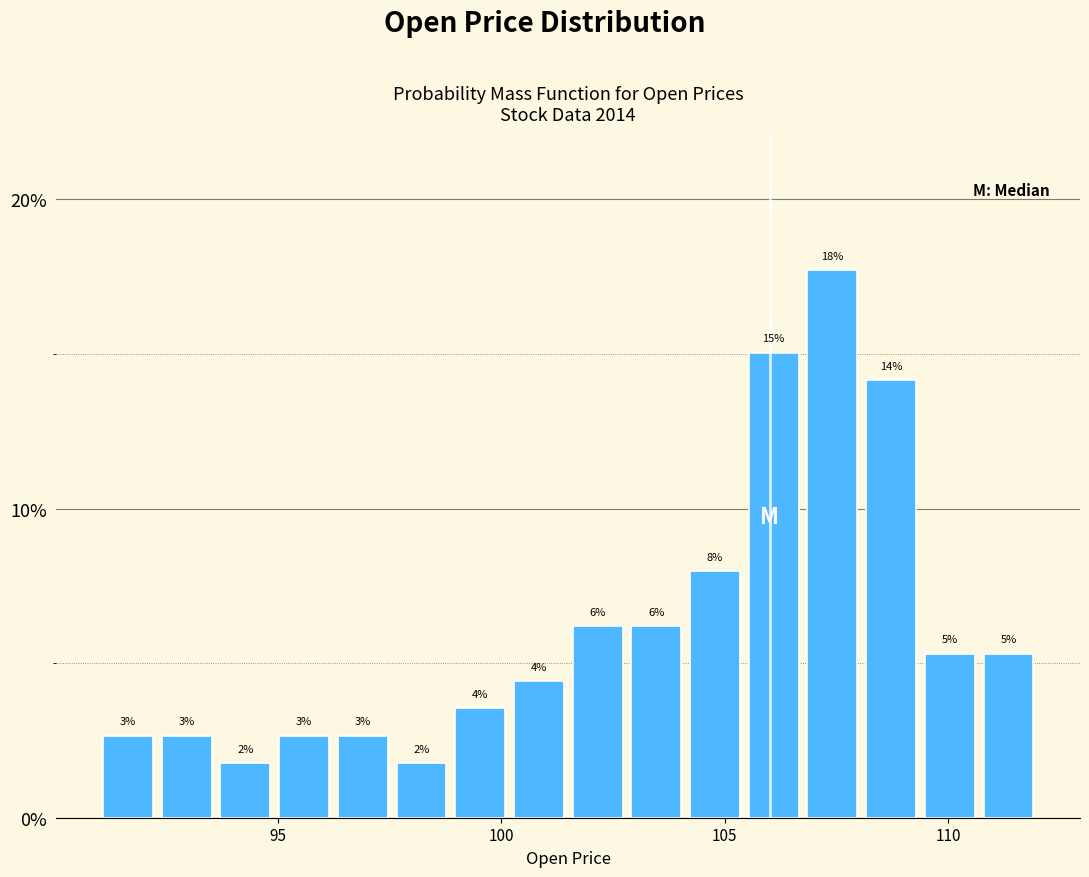

Around what value on the x-axis is the tallest bar? Give the approximate position of its centre, as read against the axis.

107.5